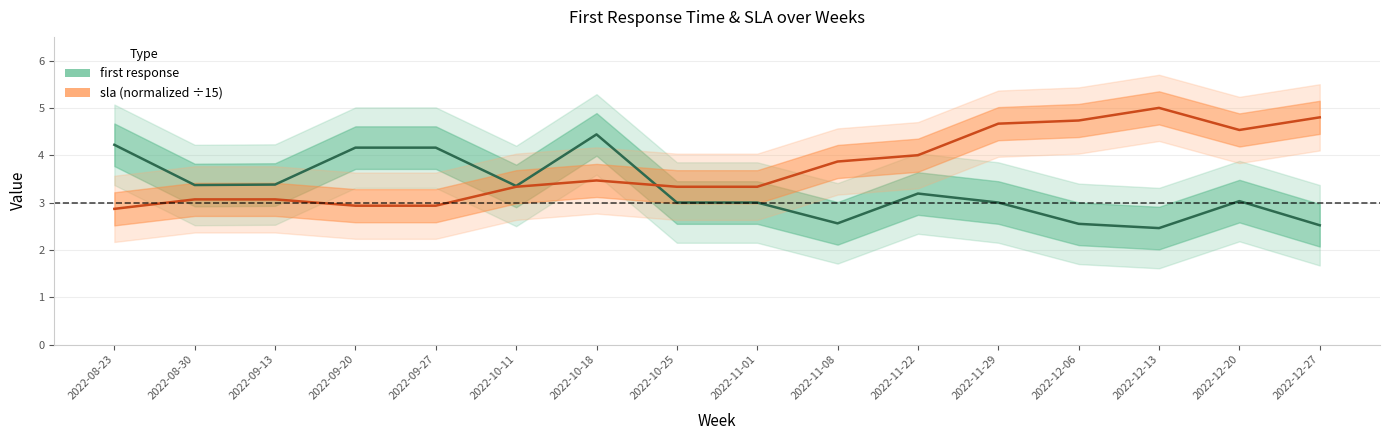

Rank the series by their average value, from lowest to highest.

first response, sla (normalized)